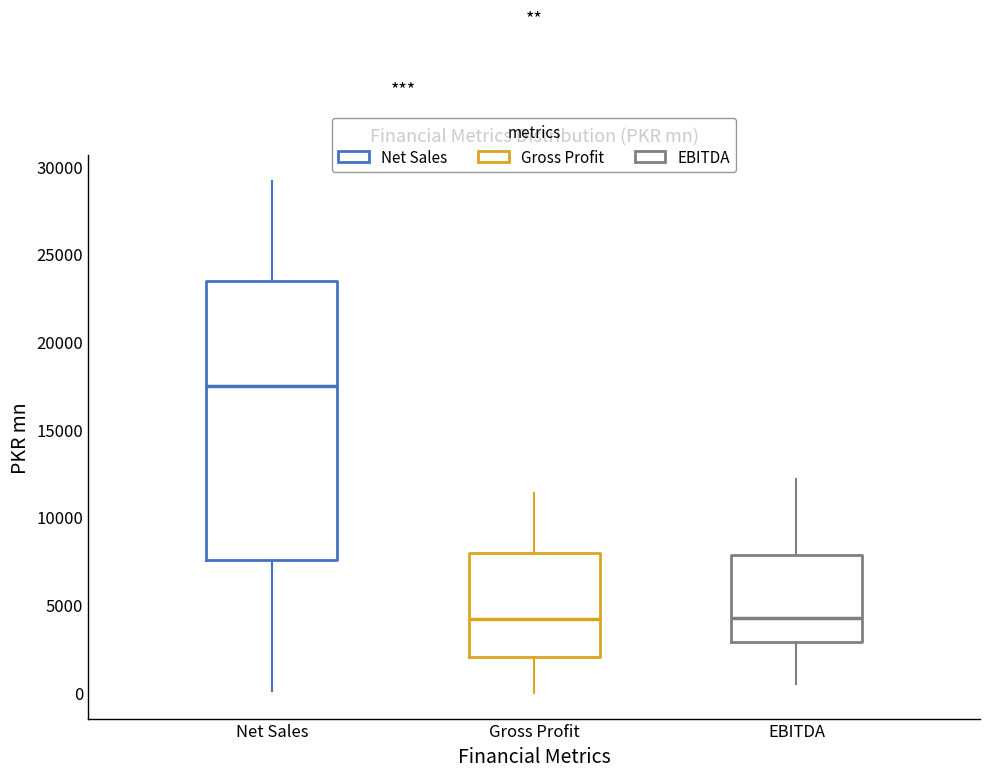

Reading left to right, transcribe this box plot: for each box, give where its median line is, the range the box spans, and where its two whiskers end, as read against the y-axis. The values are not printed on the chart, so give them approximately, as read against the axis.

Net Sales: median 17500, box 7500 to 23500, whiskers 0 to 29000
Gross Profit: median 4000, box 2000 to 8000, whiskers 0 to 11500
EBITDA: median 4500, box 3000 to 8000, whiskers 500 to 12000